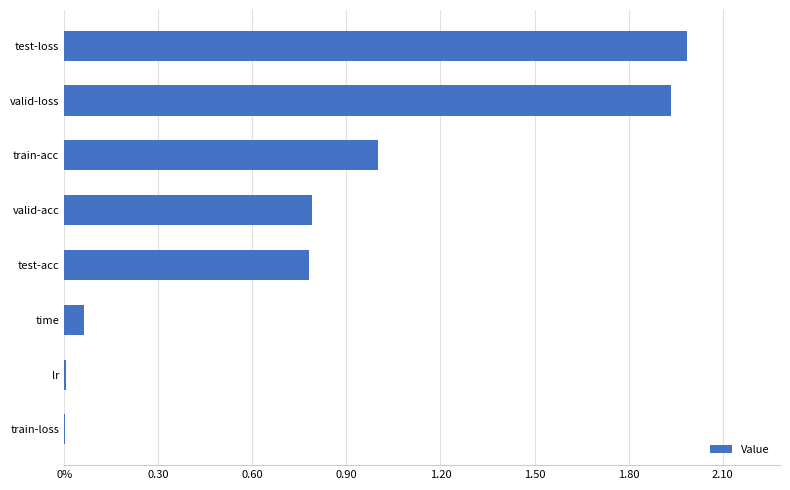

Does the chart contain any negative values?

No